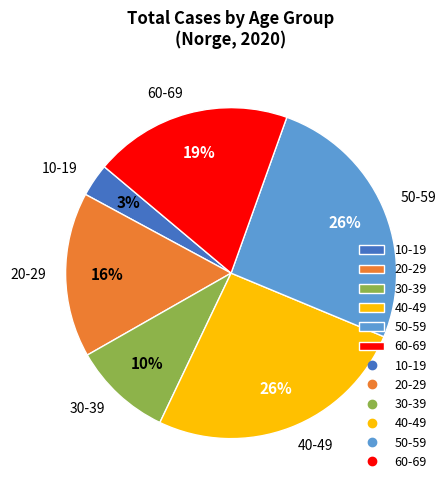

Does any single category account for the majority?

No